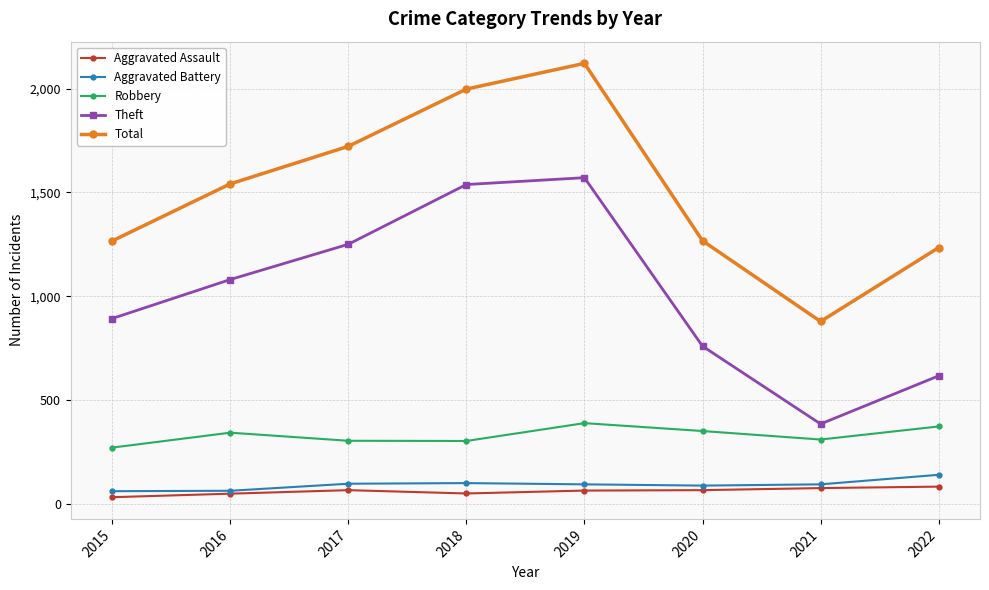

The Theft series shows 892 at 2015. True or false?

True